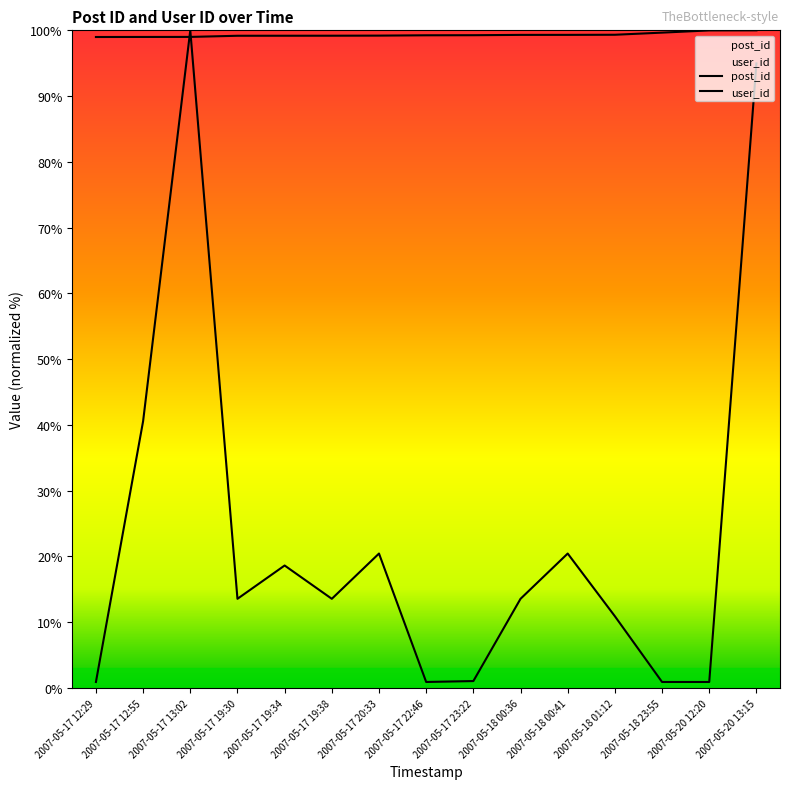

What is the sum of all user_id values?

351.4